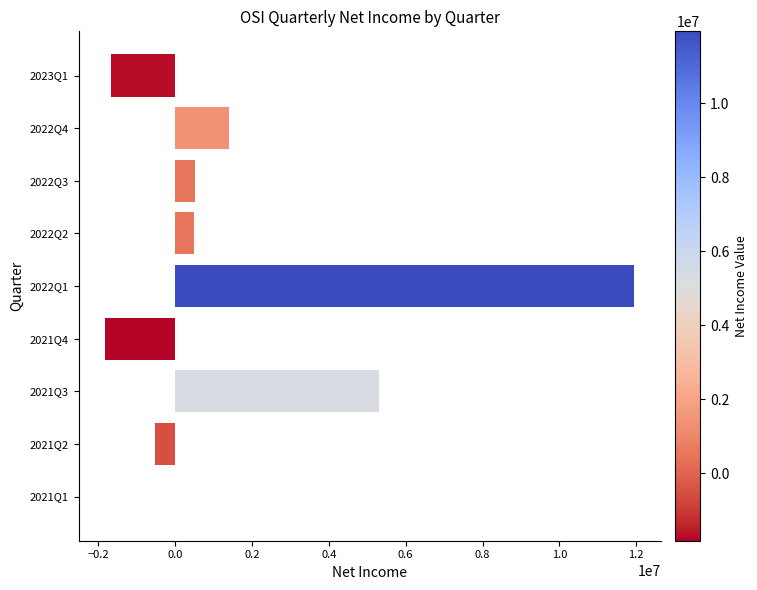

Count the number of data series in this chart.

1